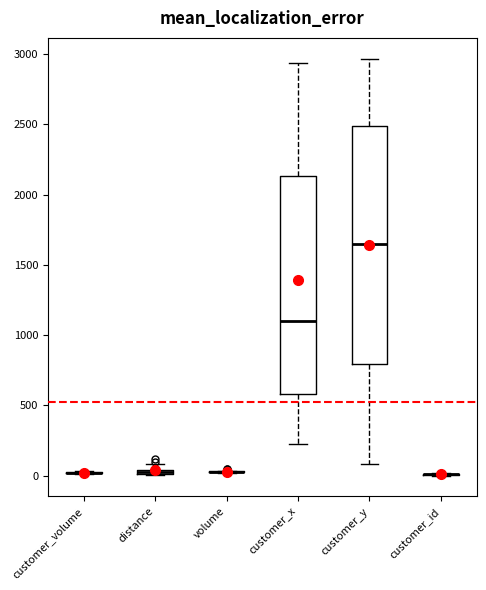

Which box is the tallest, from its lower edge to its upper edge?

customer_y